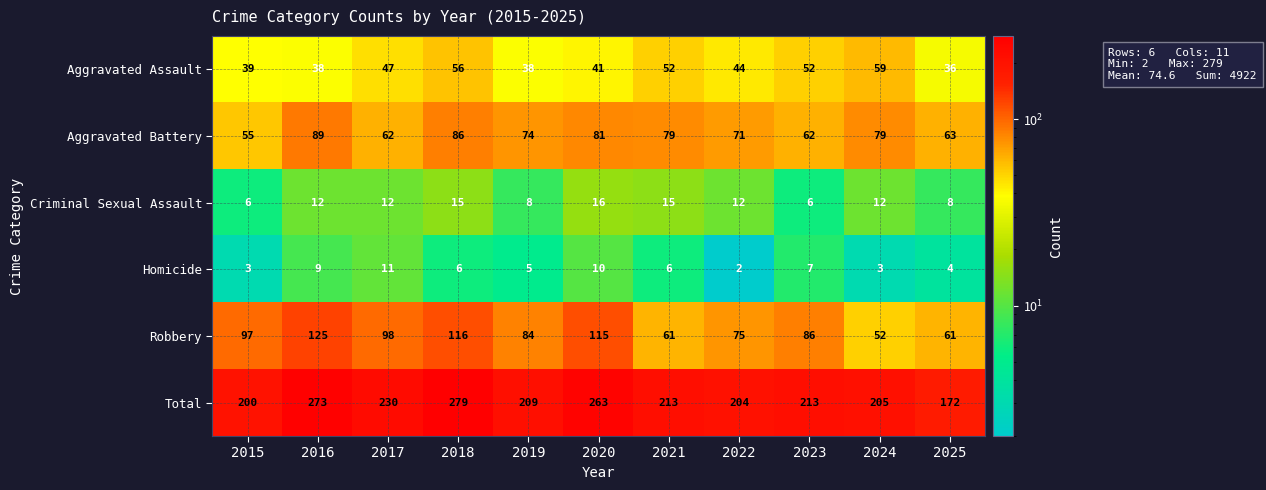

What is the difference between the maximum and minimum values in the Homicide series?

9